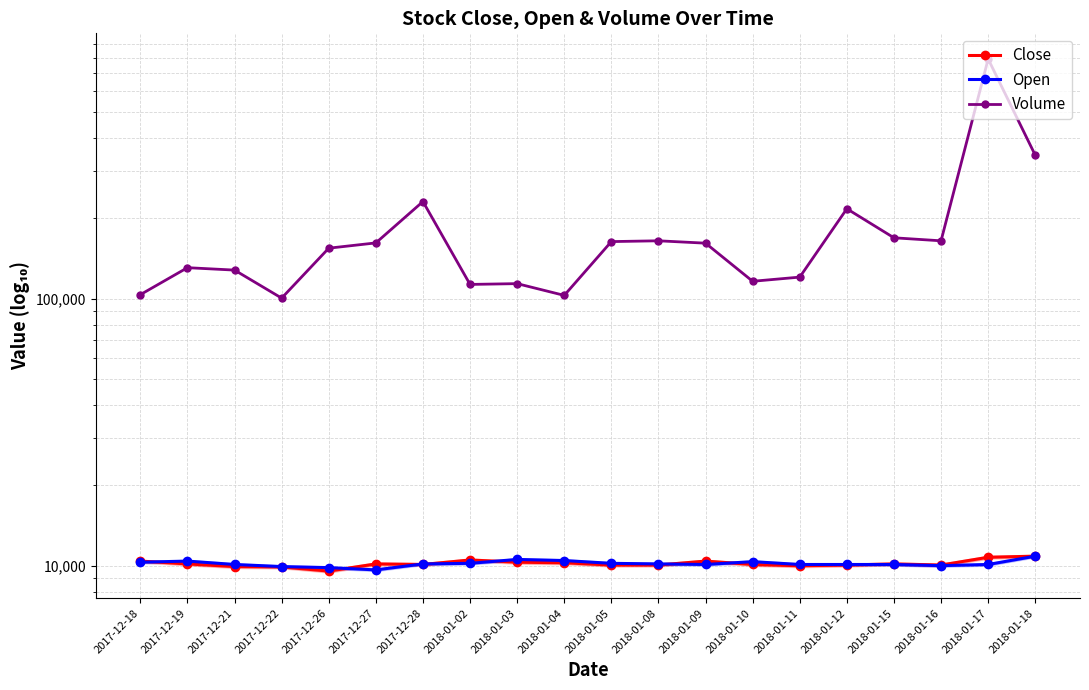

True or false: Volume and Close intersect in this chart.

False